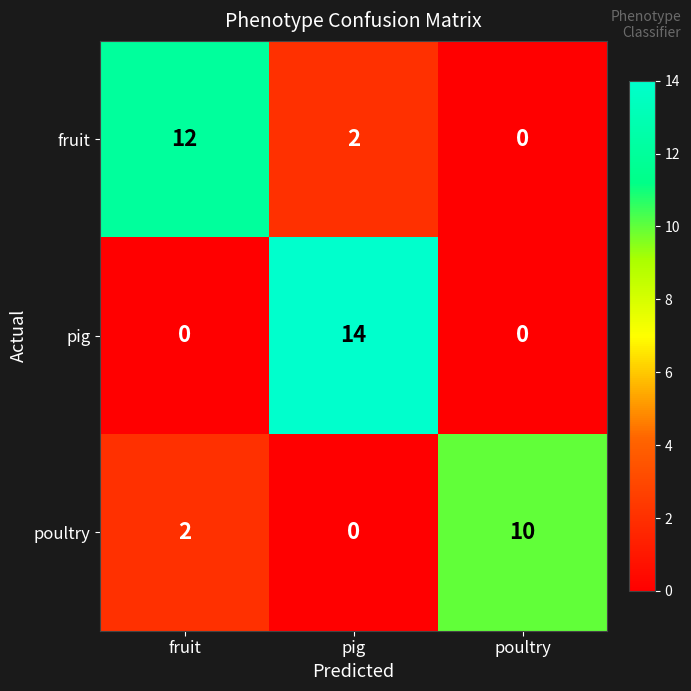

Reading left to right, transcribe all the data shown in this chart.

fruit: fruit=12	pig=2	poultry=0
pig: fruit=0	pig=14	poultry=0
poultry: fruit=2	pig=0	poultry=10